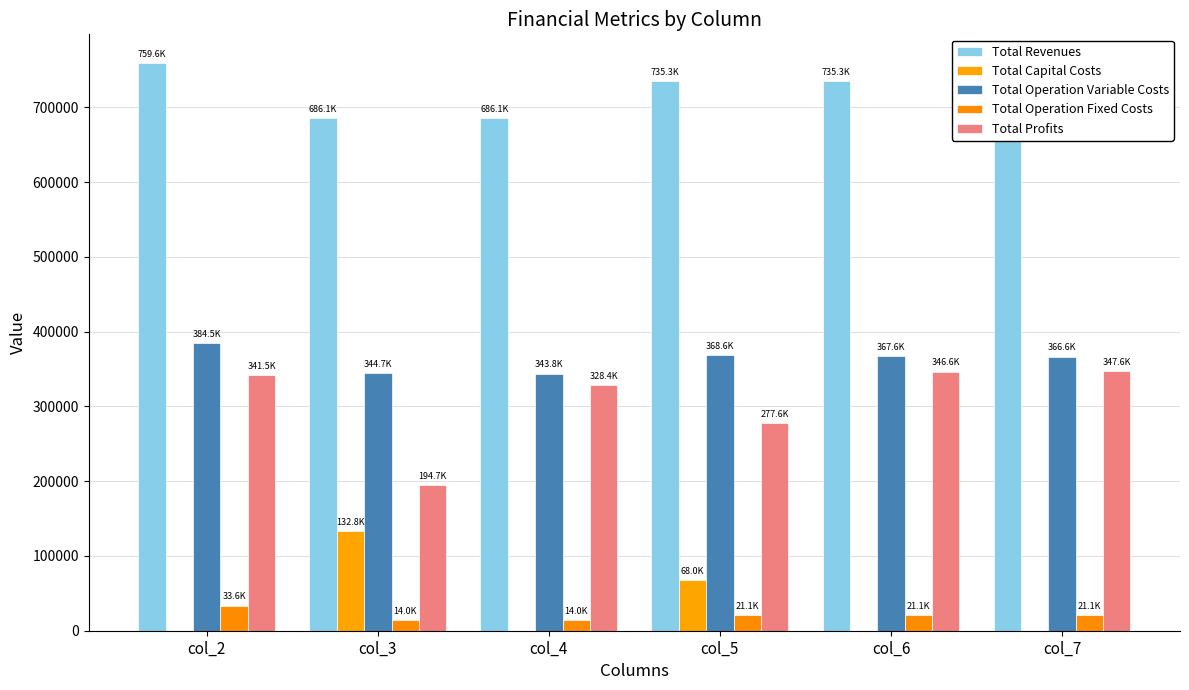

List the series in order of their peak value, lowest first.

Total Operation Fixed Costs, Total Capital Costs, Total Profits, Total Operation Variable Costs, Total Revenues